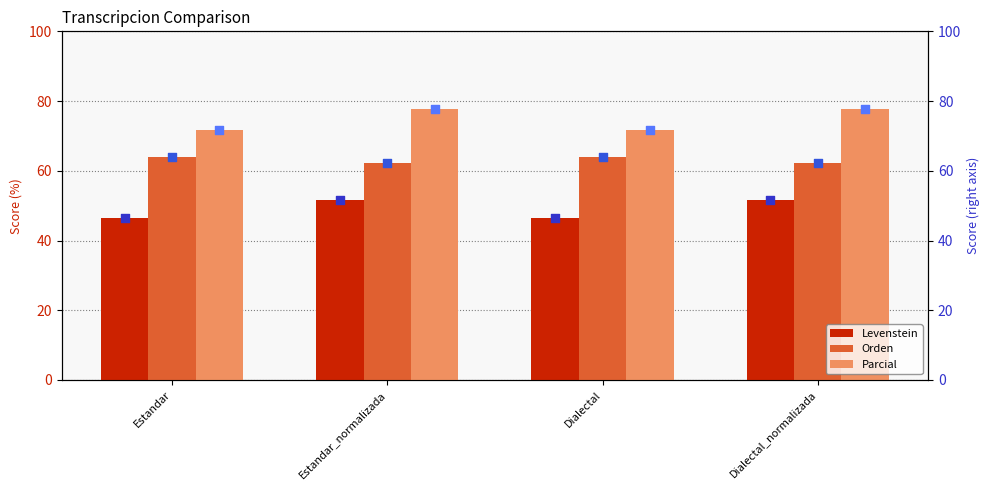

What is the average value of the Levenstein series?

48.9